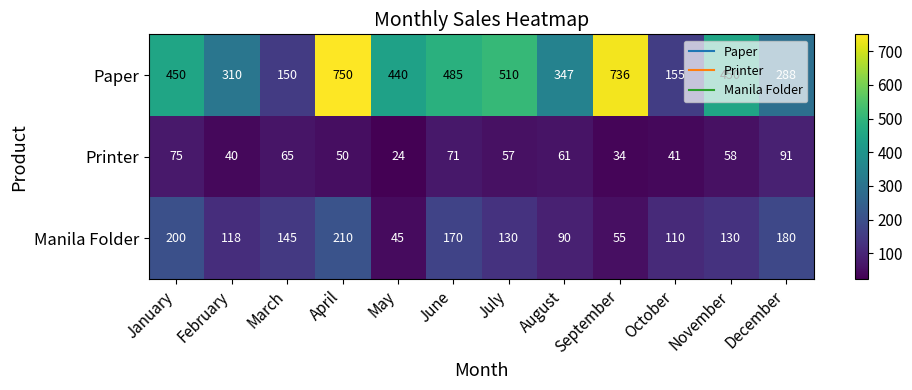

At which category is the sum across all series the highest?

April